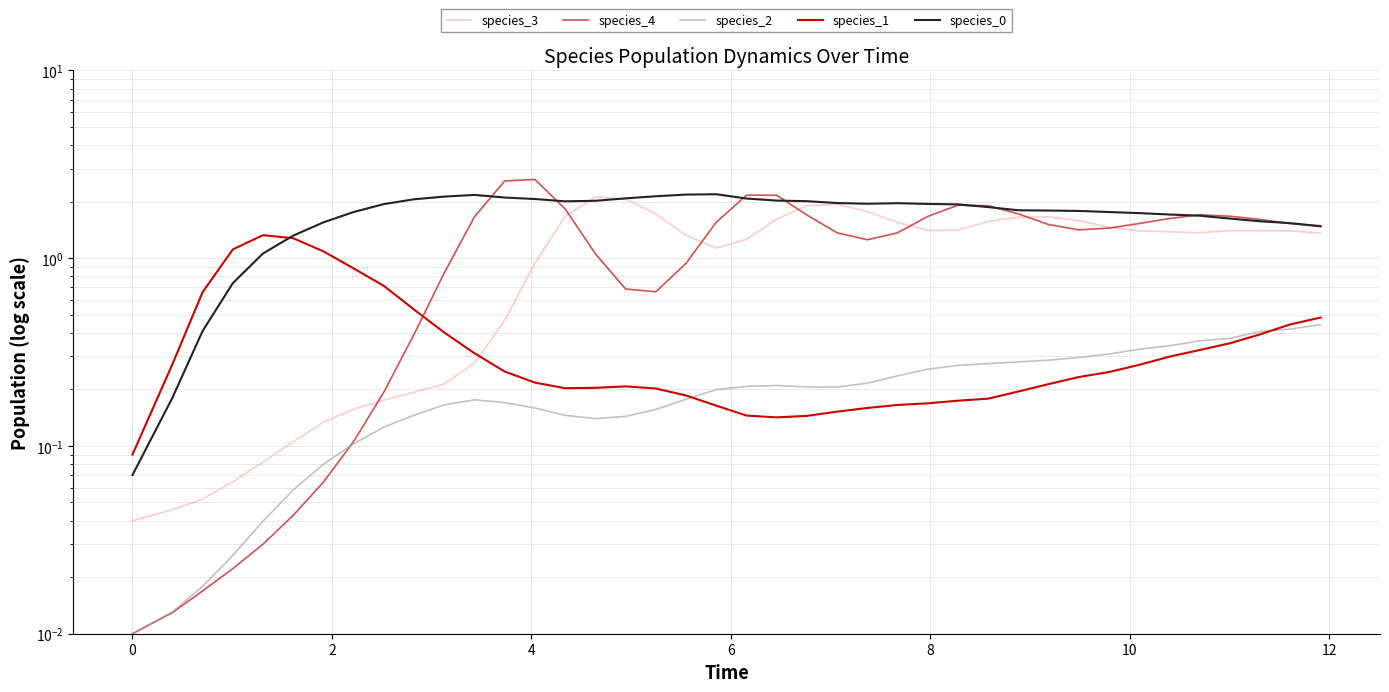

Is it true that species_0 equals 0.5 at 20?

False